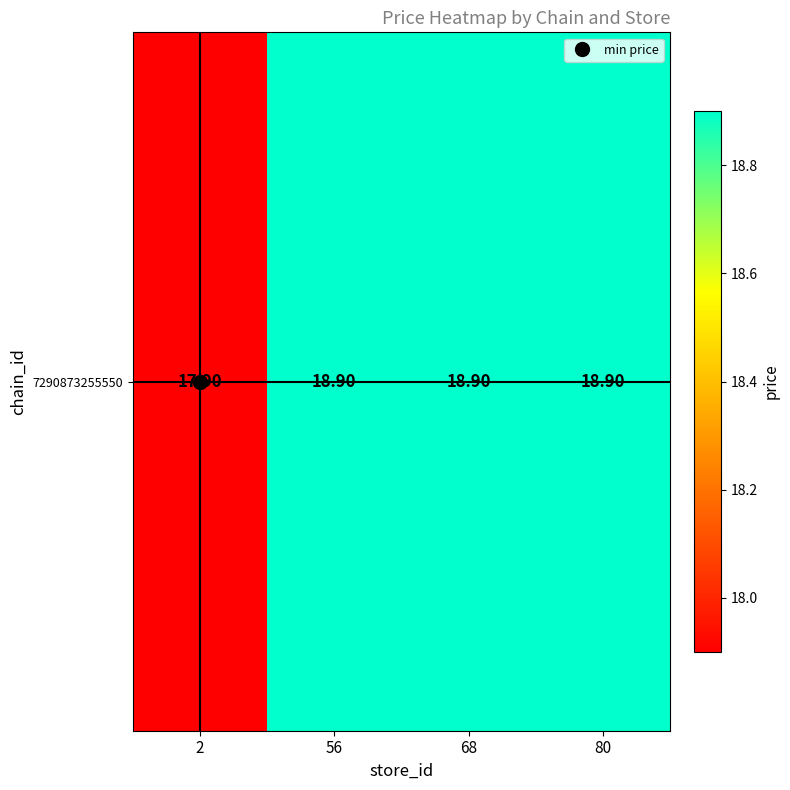

Reading right to left, what are all the values shown in this chart?

18.9	18.9	18.9	17.9